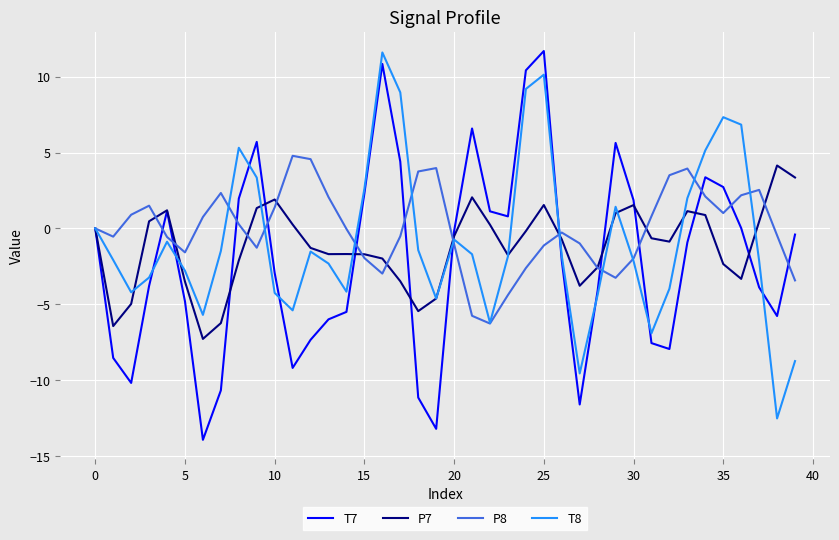

Does the chart display data point markers on the line(s)?

No